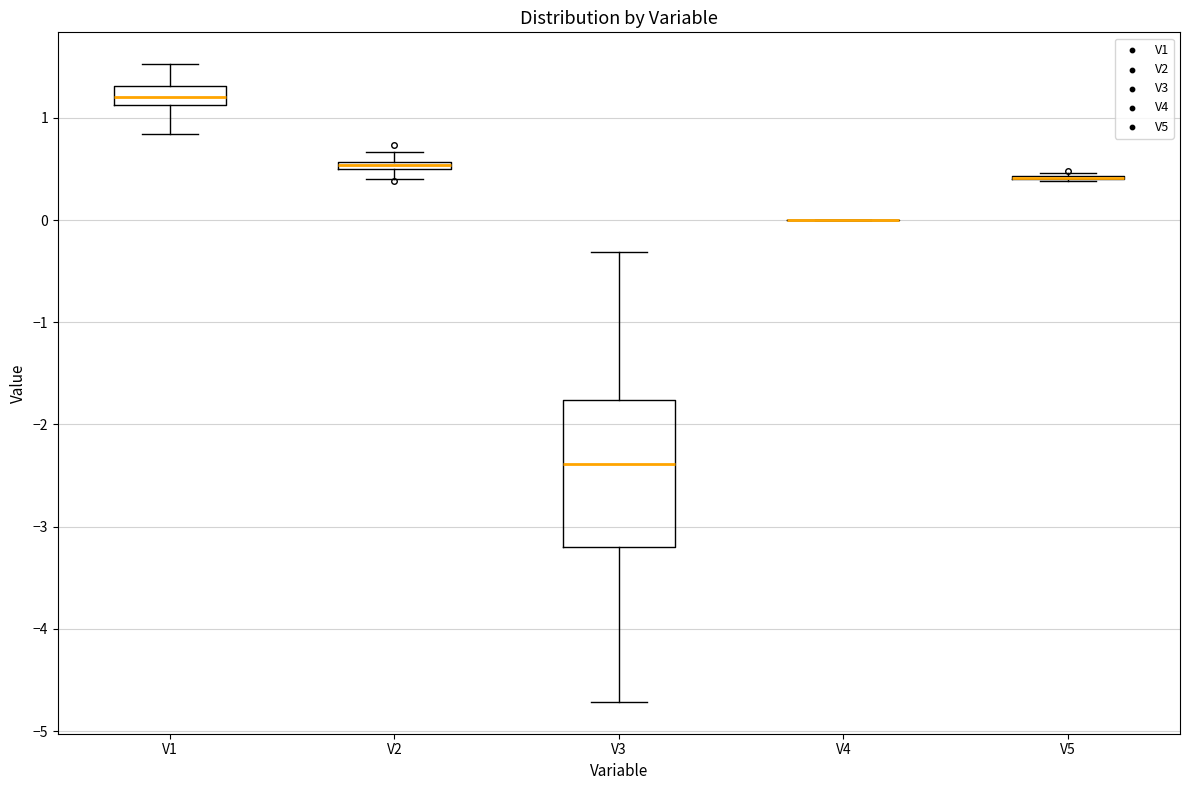

Where does the median line of the box for V1 sit on the y-axis? The values are not printed on the chart, so give them approximately, as read against the axis.

1.2